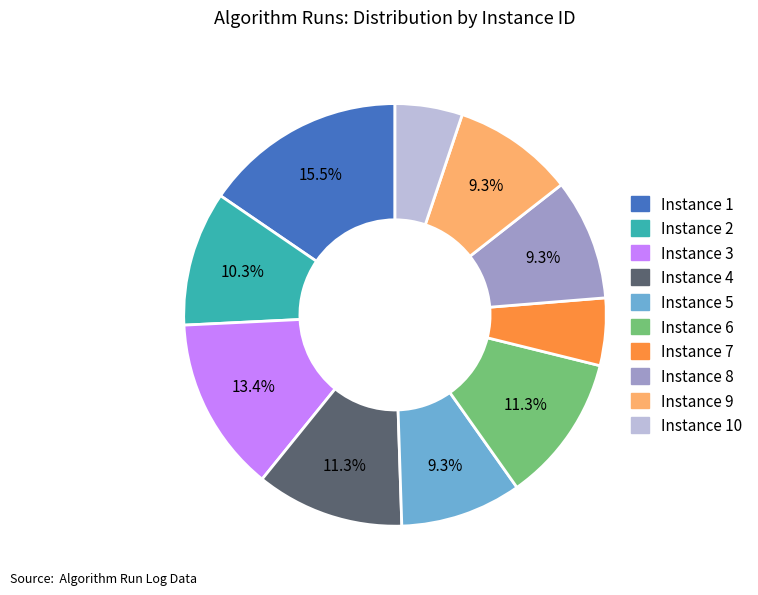

Does any single category account for the majority?

No